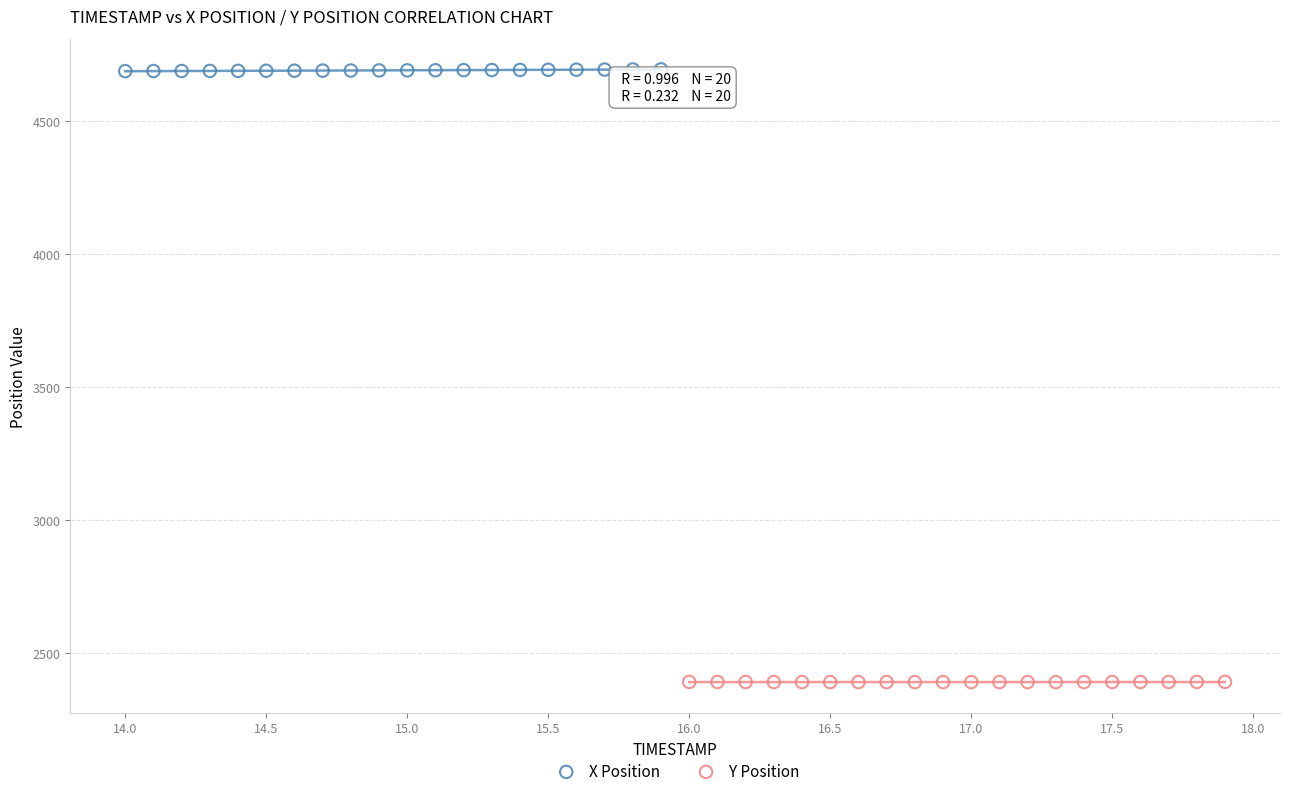

Which series contains the lowest Y value?

Y Position